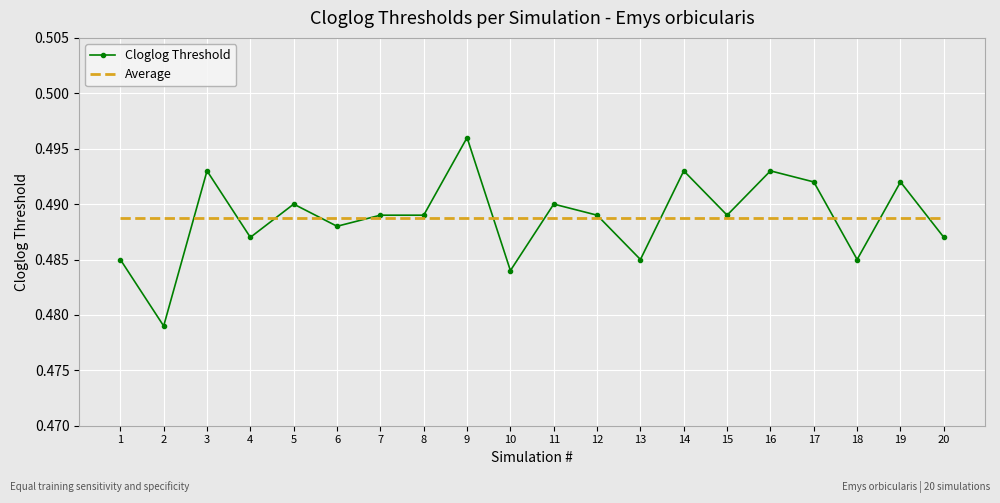

Which category has the highest value across all series?

9